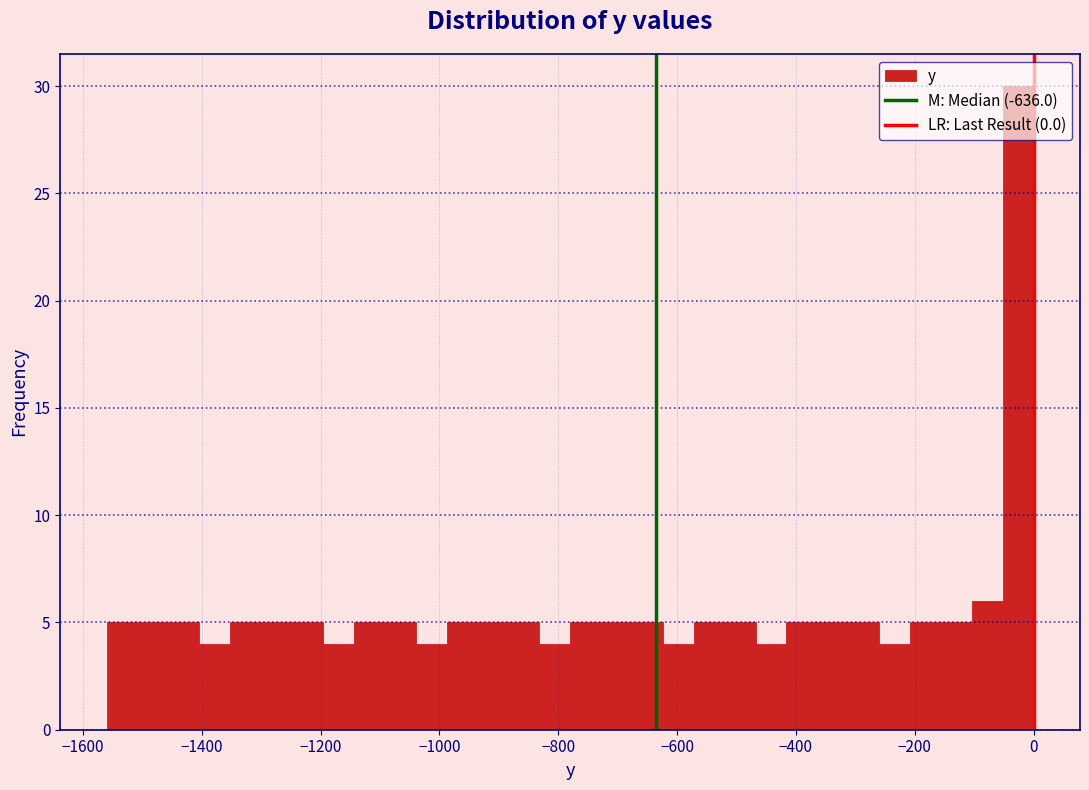

Read against the x-axis, roughly where is the centre of the tallest bar?

-20